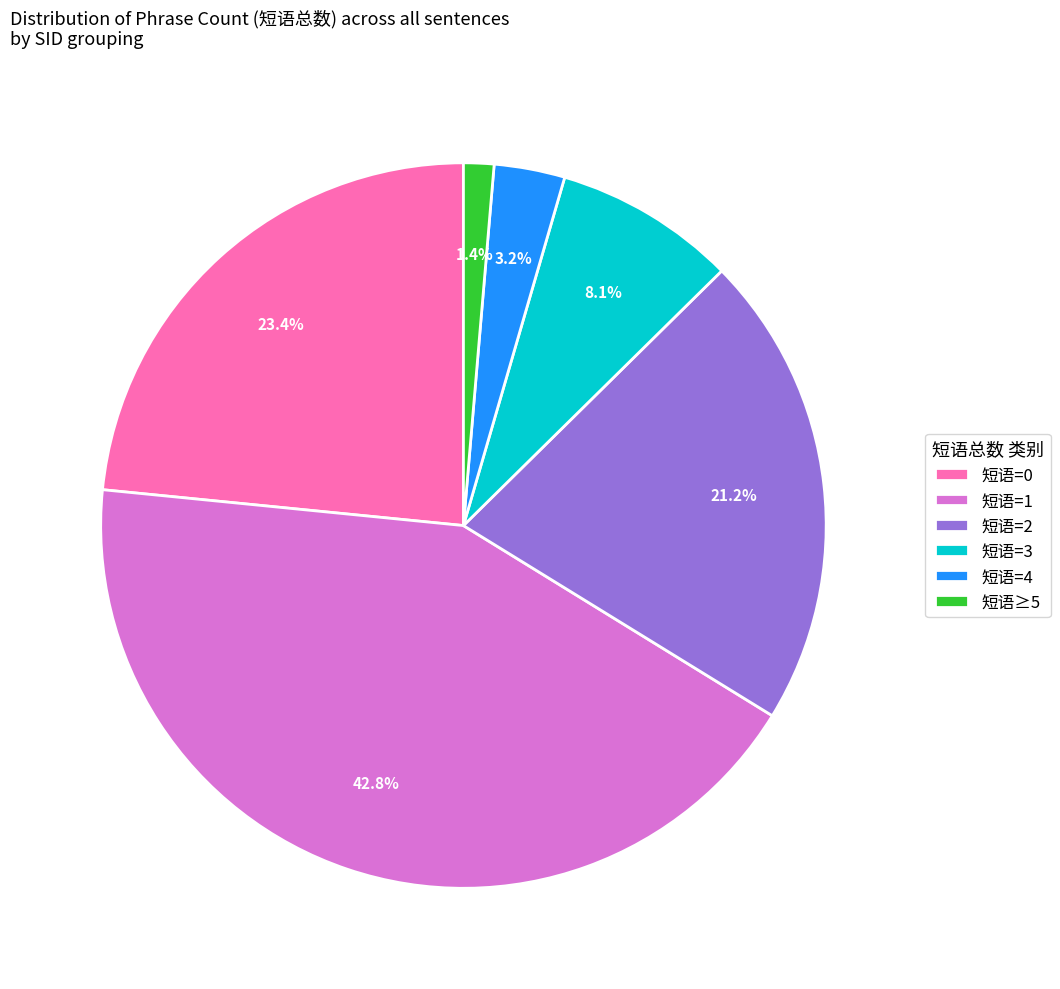

Which has a higher value, 短语=2 or 短语=0?

短语=0